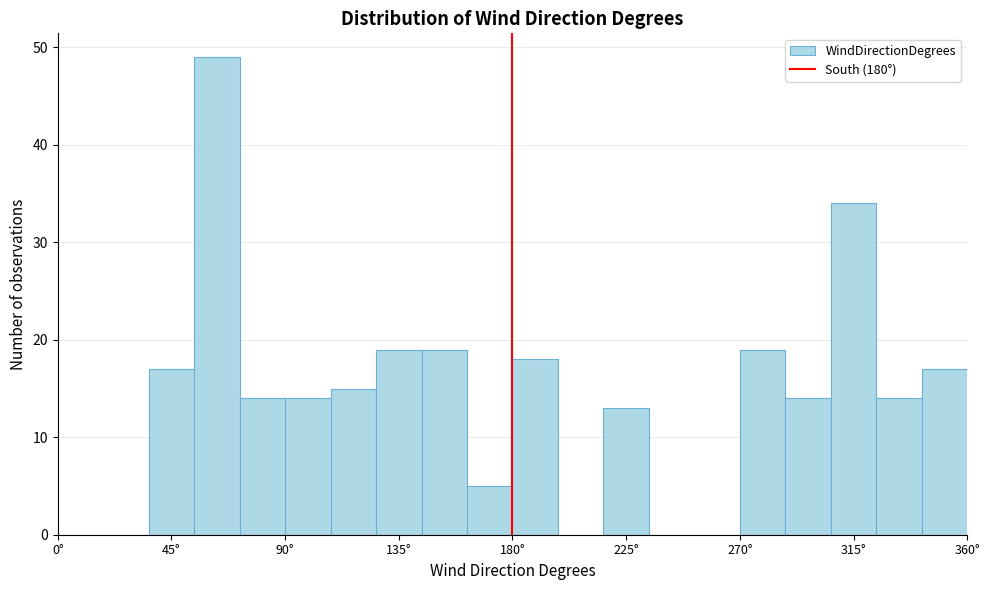

Read against the x-axis, roughly where is the centre of the tallest bar?

65